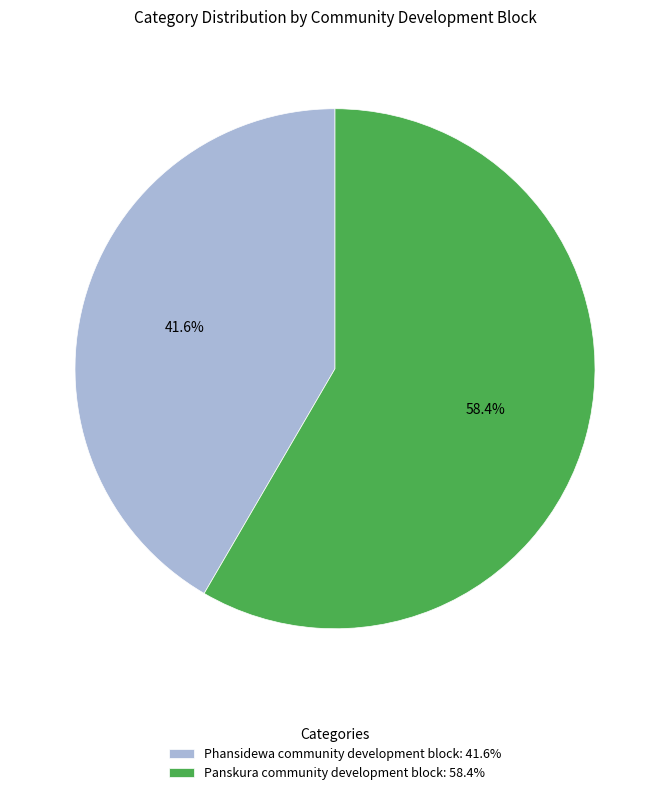

How many slices are in this pie chart?

2